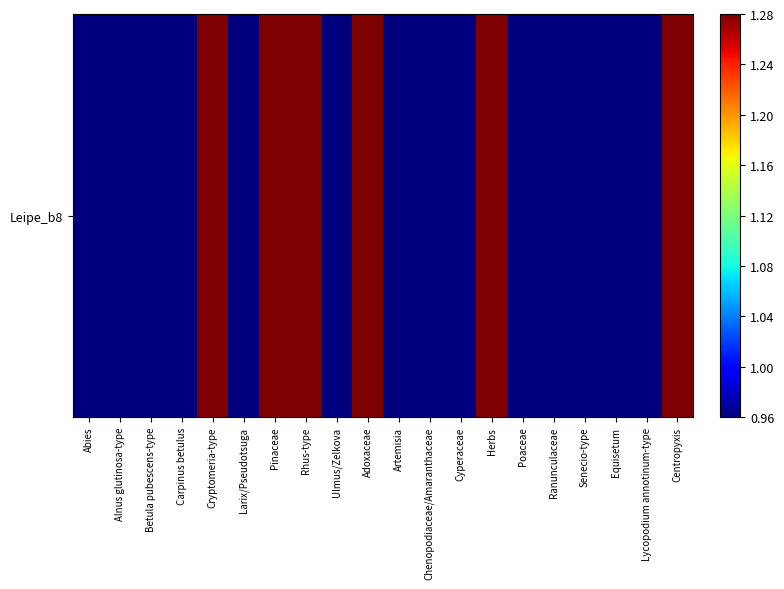

The chart shows a value of 0.0 at Ranunculaceae. True or false?

False